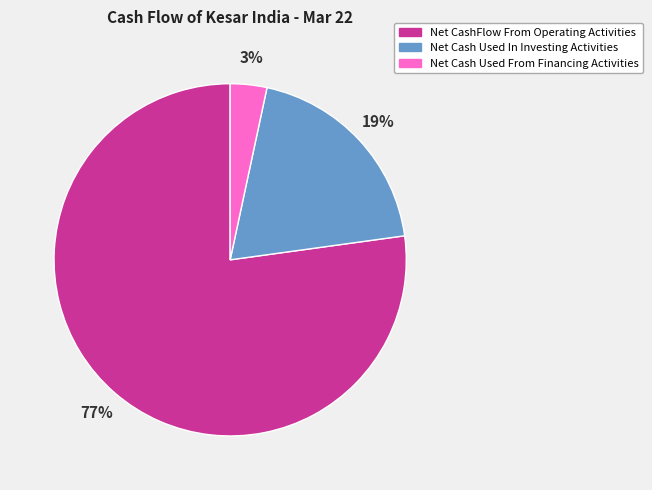

Which slice is the smallest?

Net Cash Used From Financing Activities